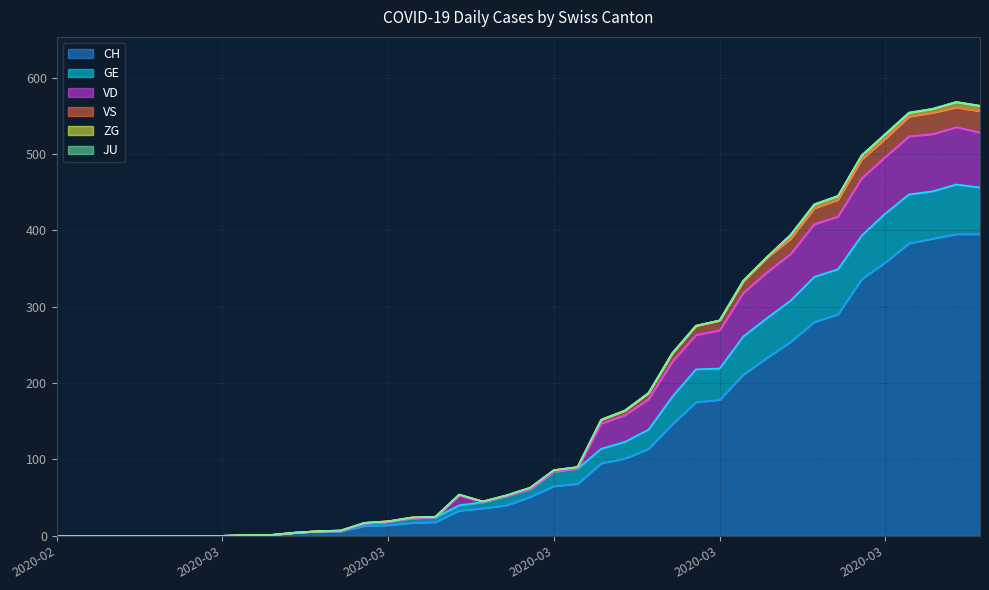

Does the chart have visible grid lines?

Yes